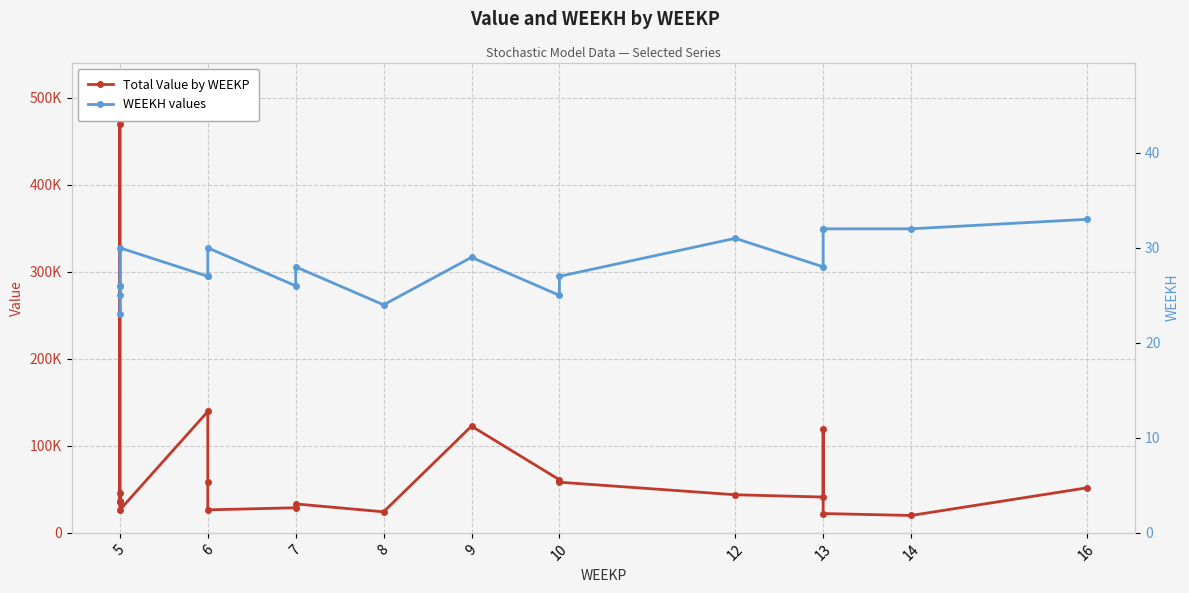

What is the value of the Total Value by WEEKP point at the 15th from the left?

28843.4